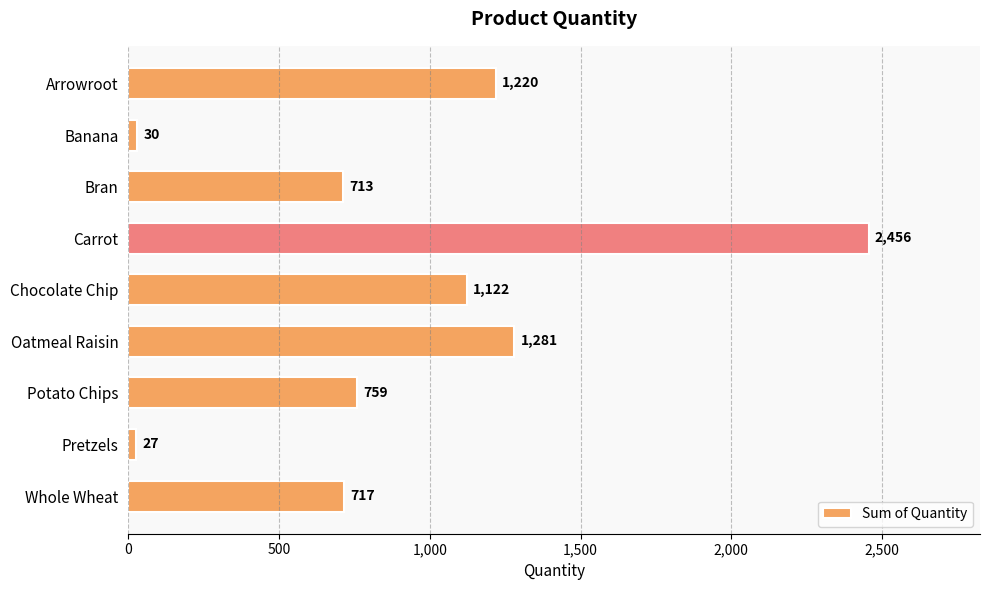

What is the minimum value shown in the chart?

27